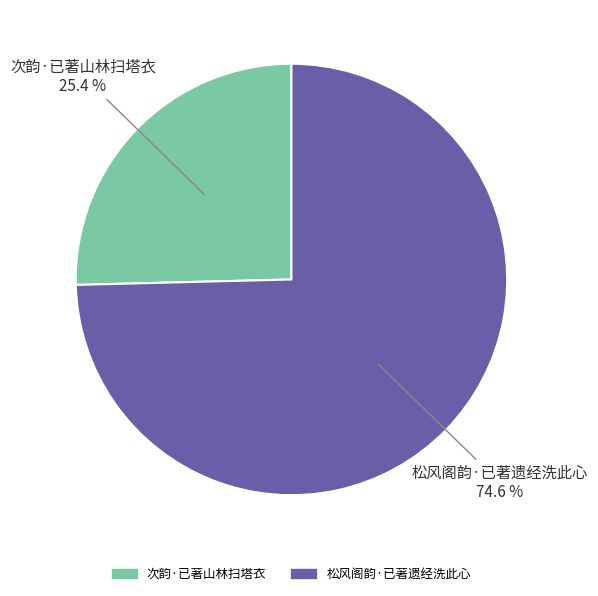

What percentage is the 次韵·已著山林扫塔衣 slice, to the nearest percent?

25%